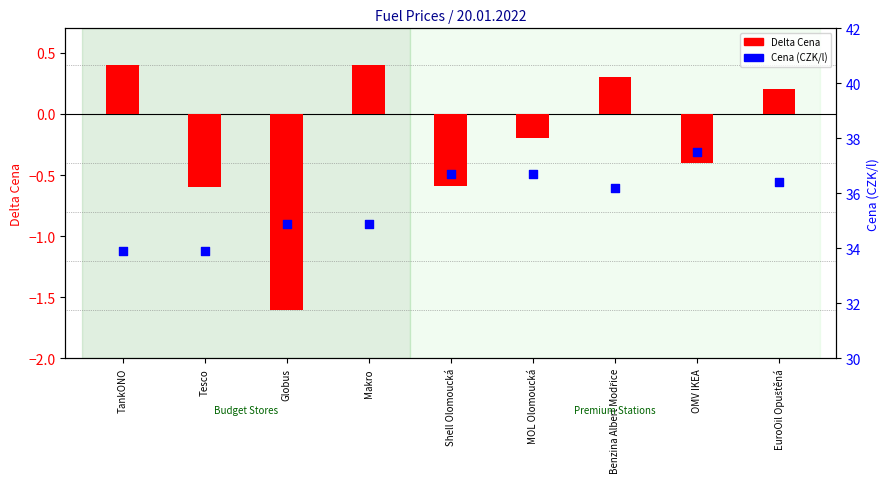

Which series has the largest total across all categories?

Cena